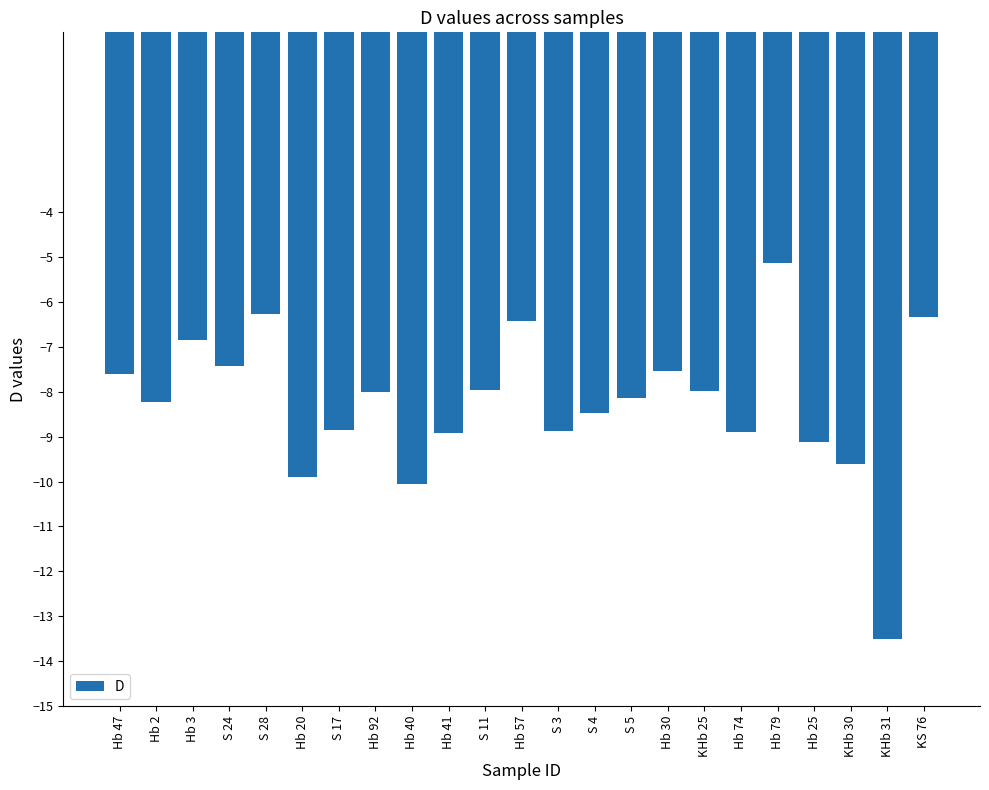

Read the value at Hb 30.

-7.5